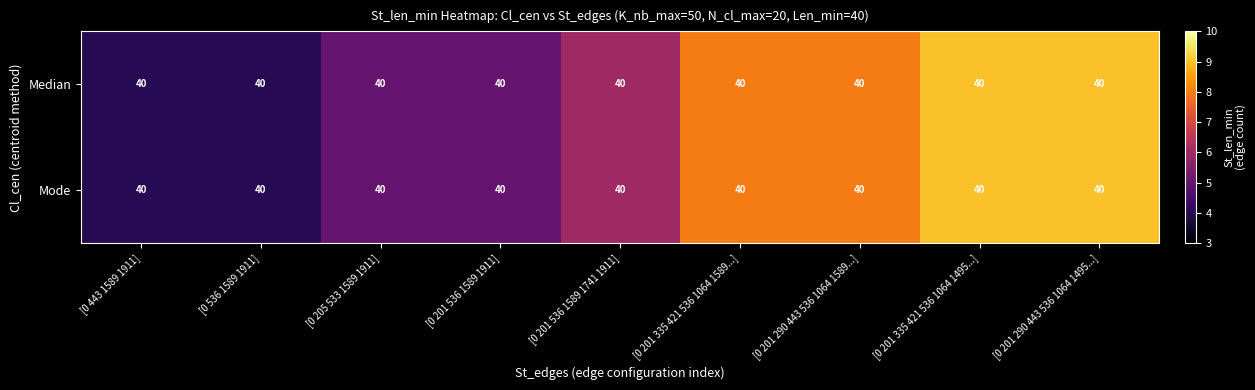

Where is Mode nearest to the value 6?

[0 201 536 1589 1741 1911]